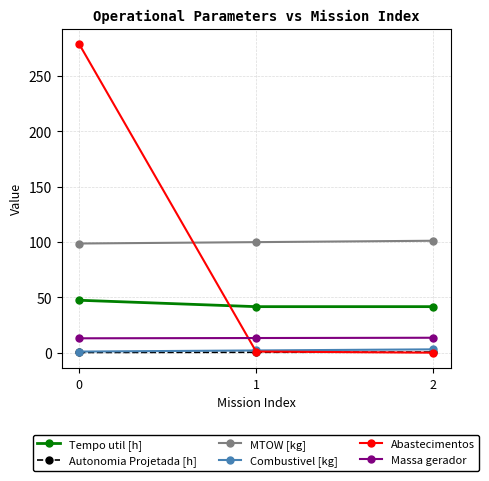

What are all the series names shown in the legend?

Tempo util [h], Autonomia Projetada [h], MTOW [kg], Combustivel [kg], Abastecimentos, Massa gerador